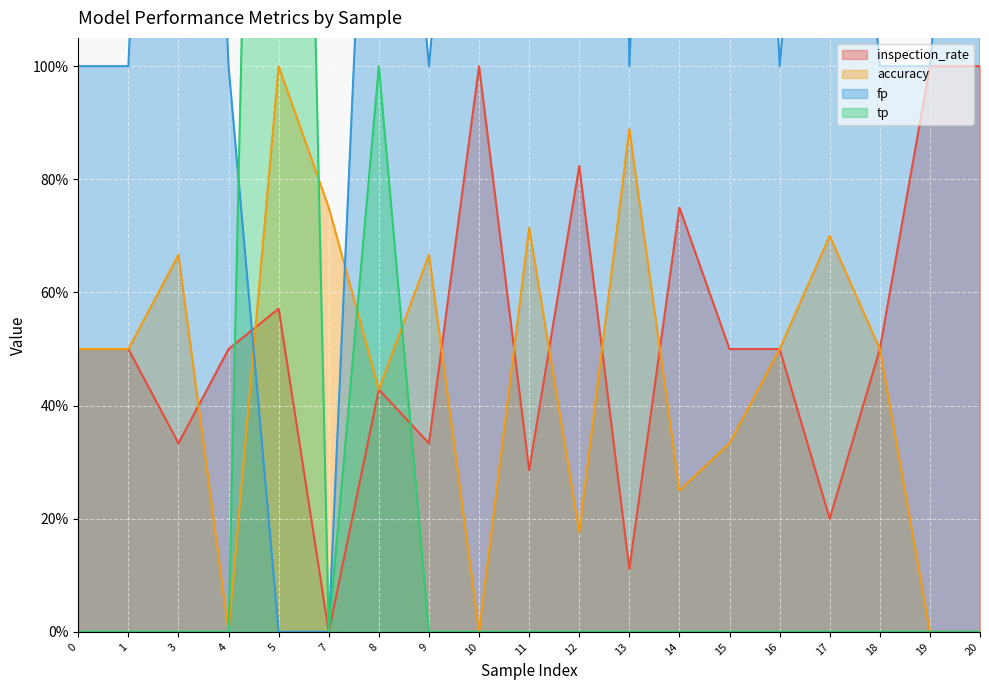

Which series has the largest total across all categories?

fp